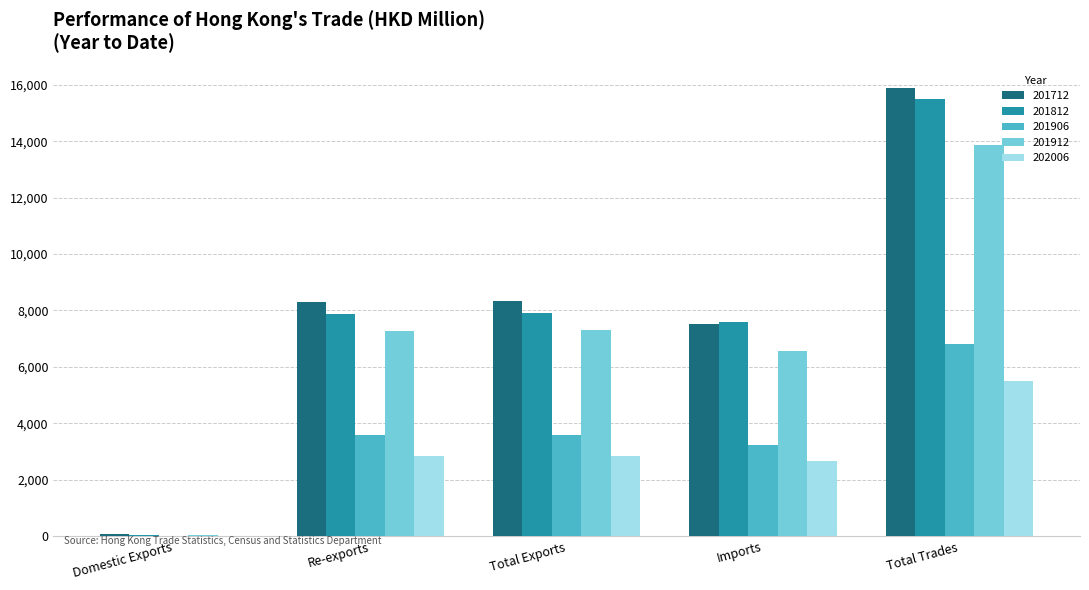

How many values in the 202006 series exceed 2828?

3